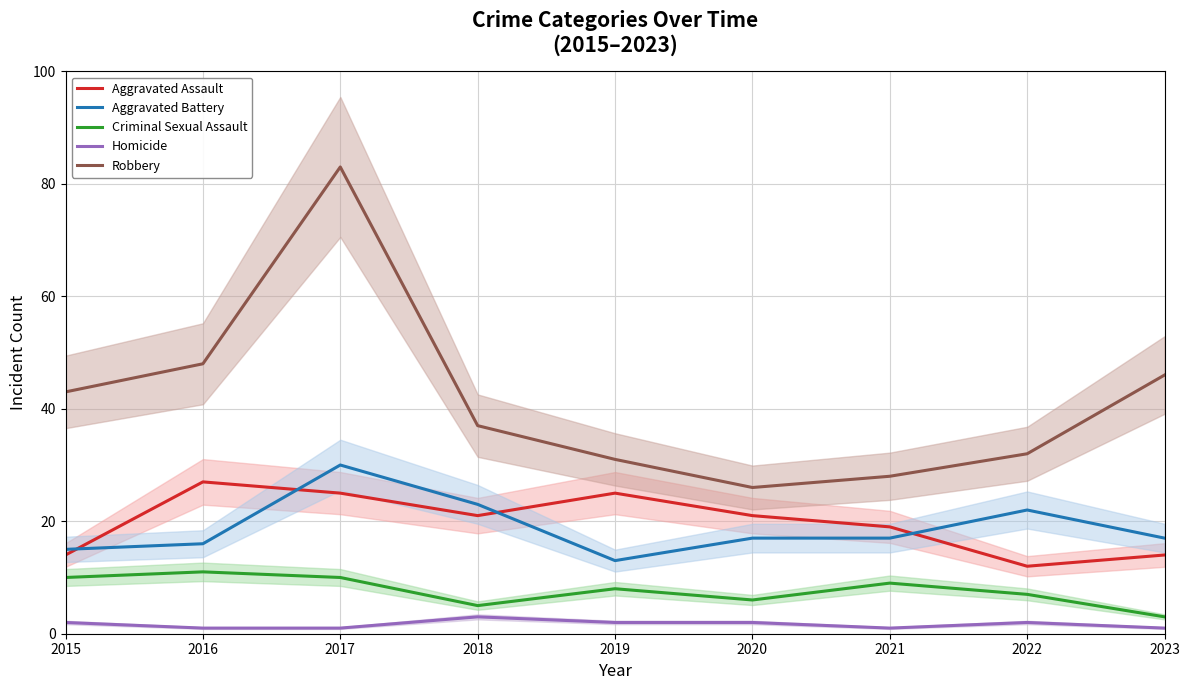

What is the average value of the Homicide series?

2